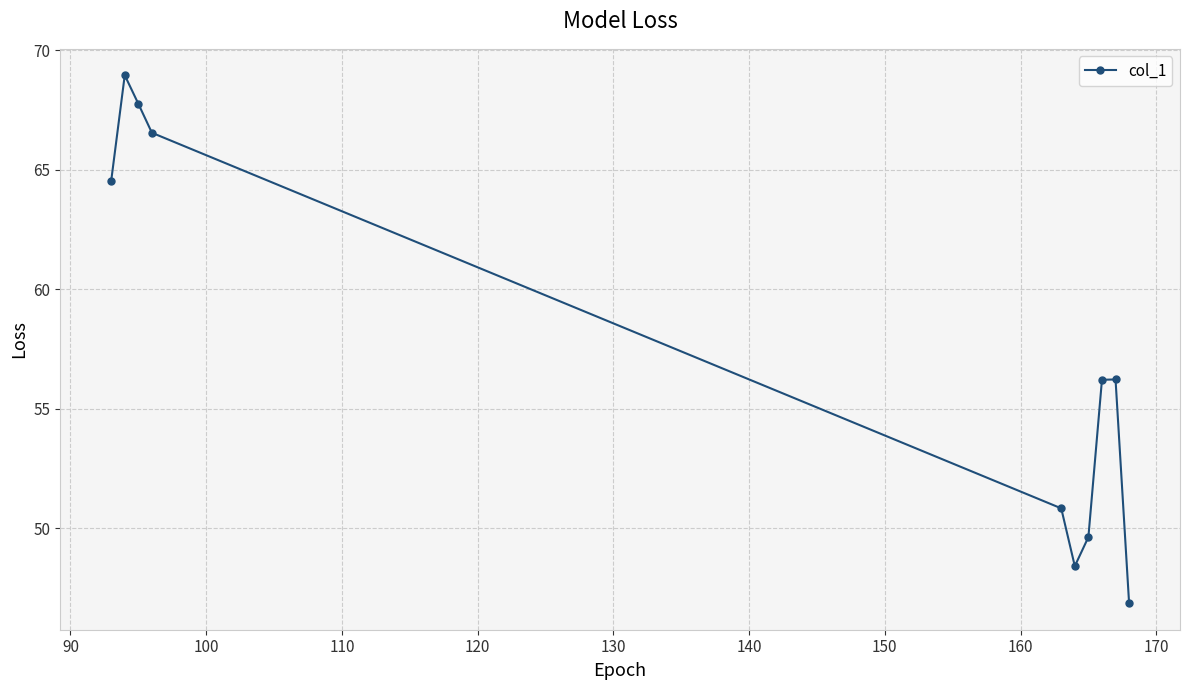

How many points are lower than both their immediate neighbors (excluding endpoints)?

1